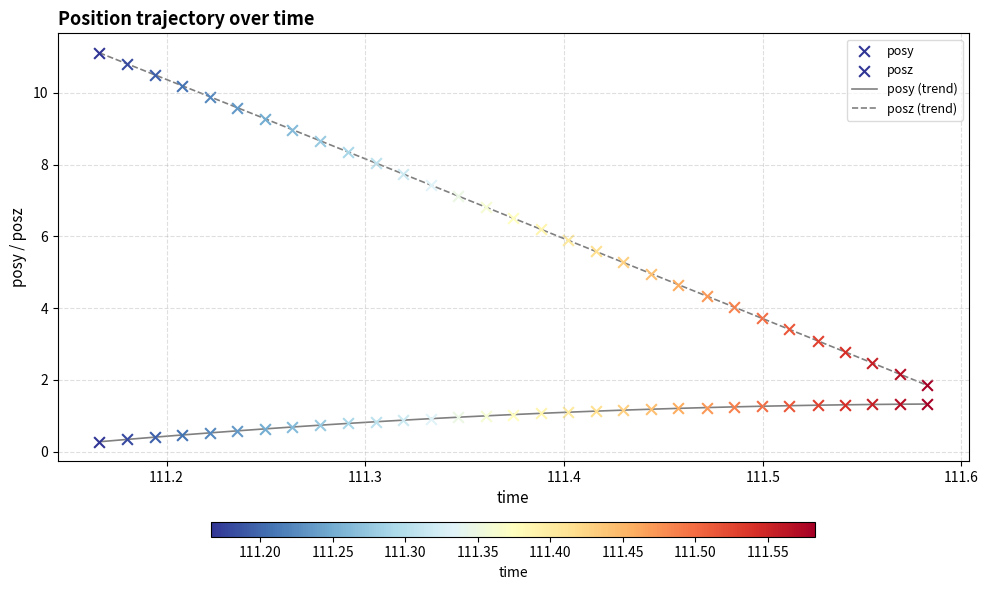

Which series has the widest spread of values?

posz (trend)